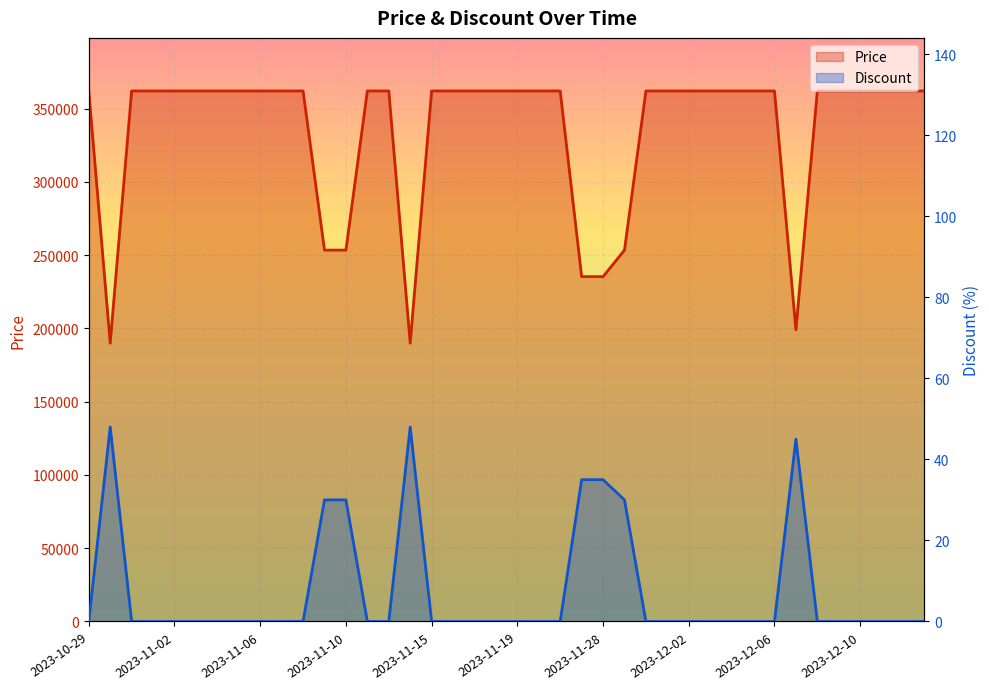

Where is Price nearest to the value 275950?

2023-11-09